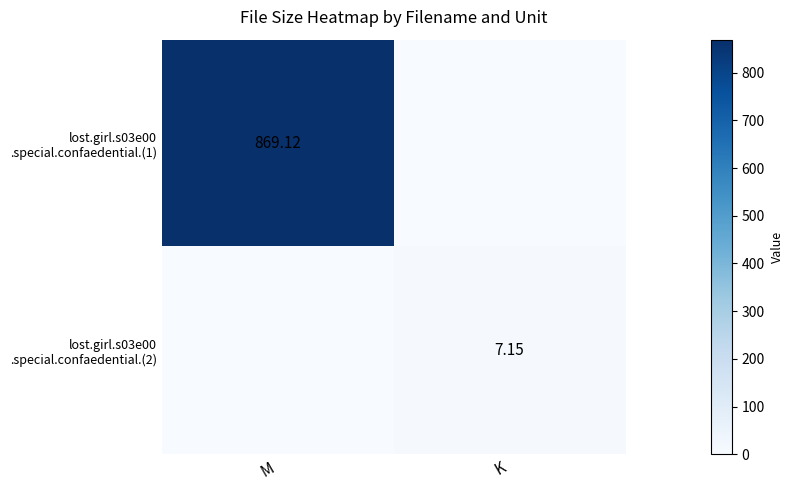

How many values in the lost.girl.s03e00 .special.confaedential.(2) series are below 7?

1